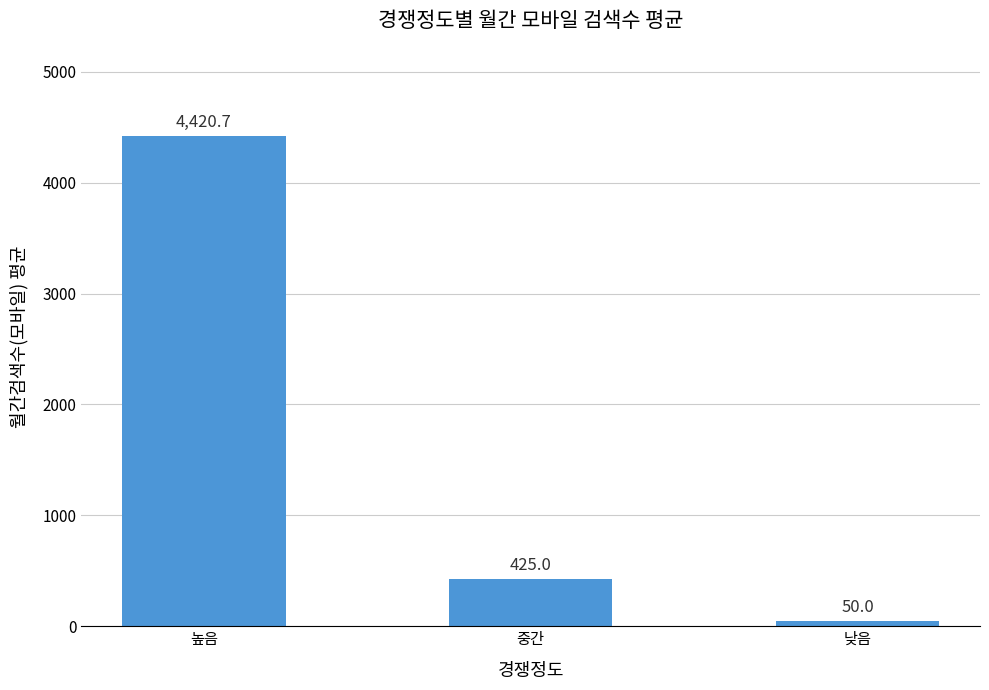

What position from the right is 높음?

3